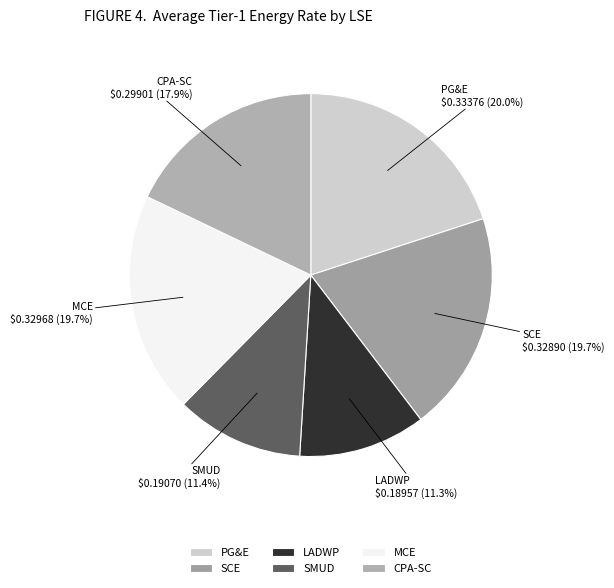

Which has a higher value, MCE or CPA-SC?

MCE